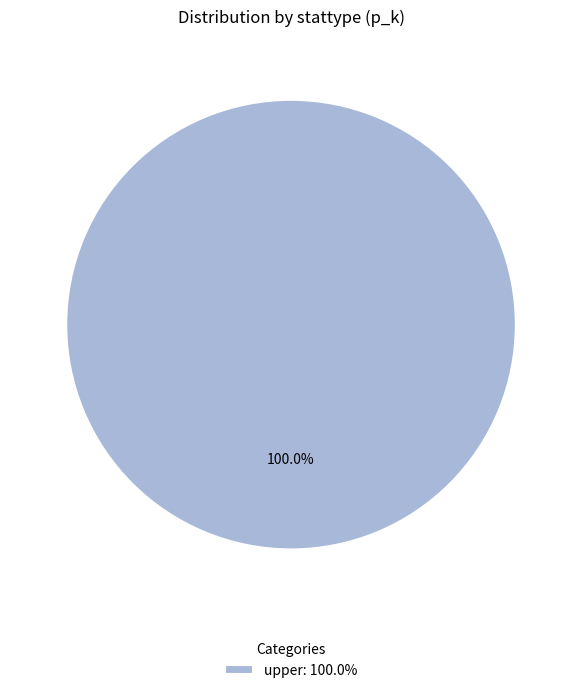

Does upper: 100.0% represent more than half of the total?

Yes